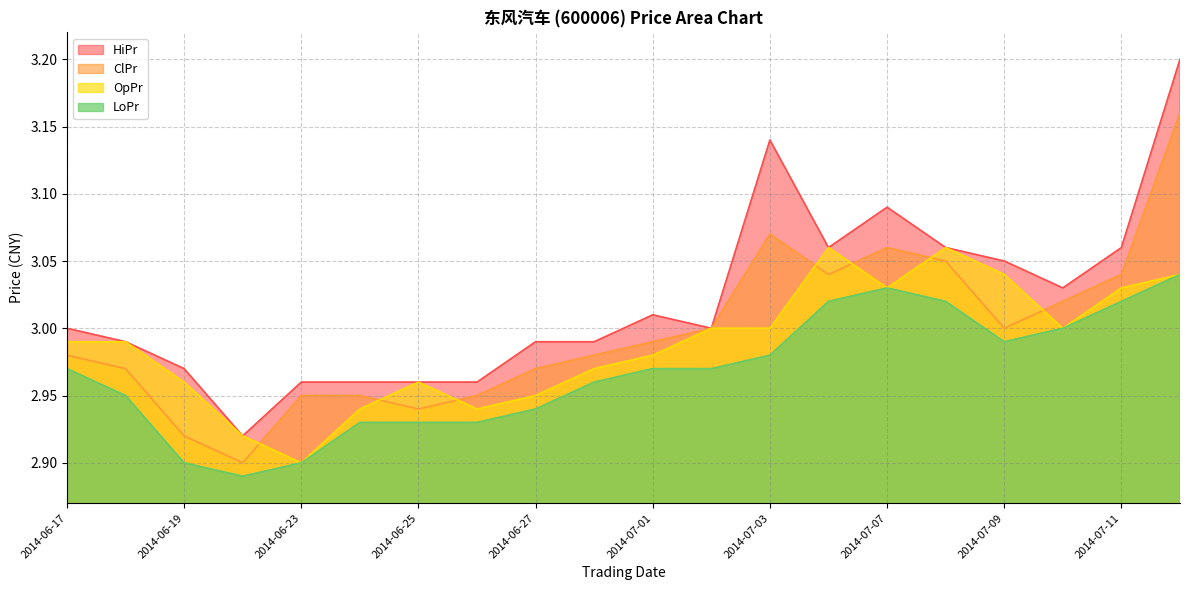

Where is the first local maximum for LoPr?

2014-07-07